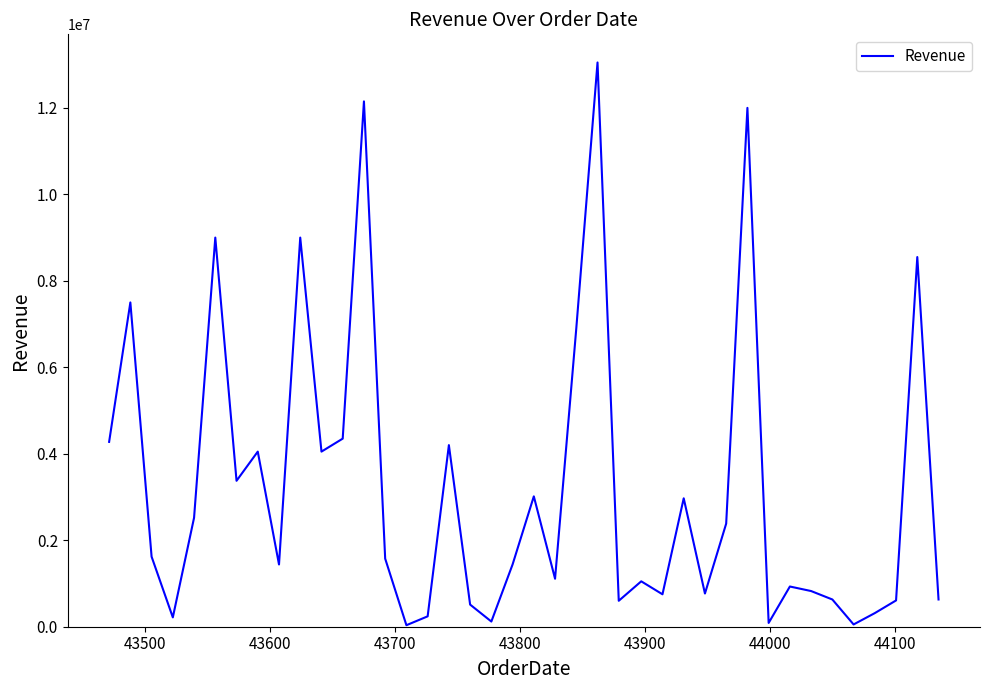

What is the greatest value displayed?

13050000